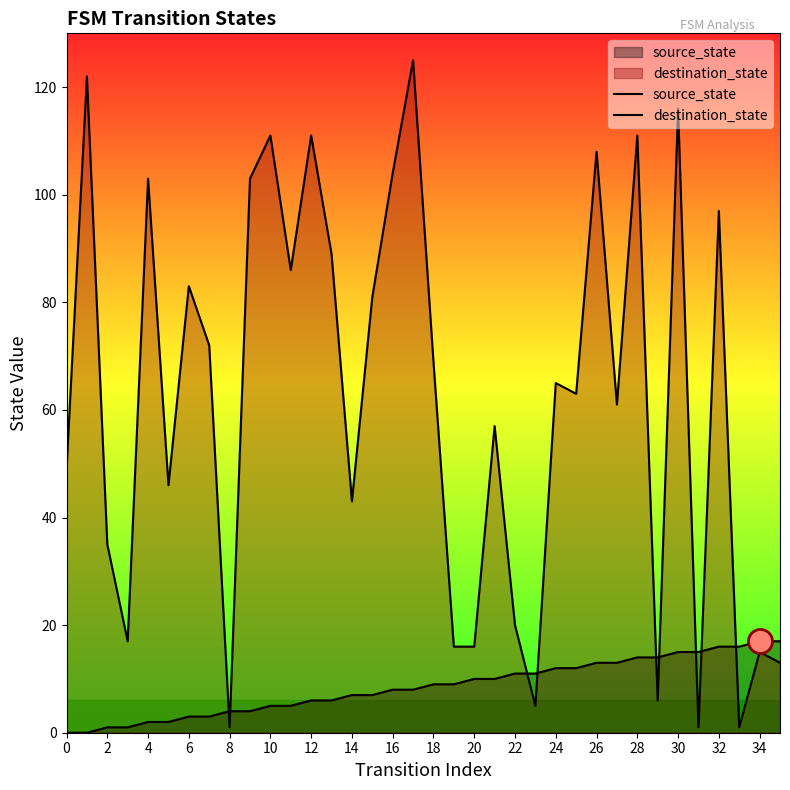

Which series contains the lowest Y value?

source_state